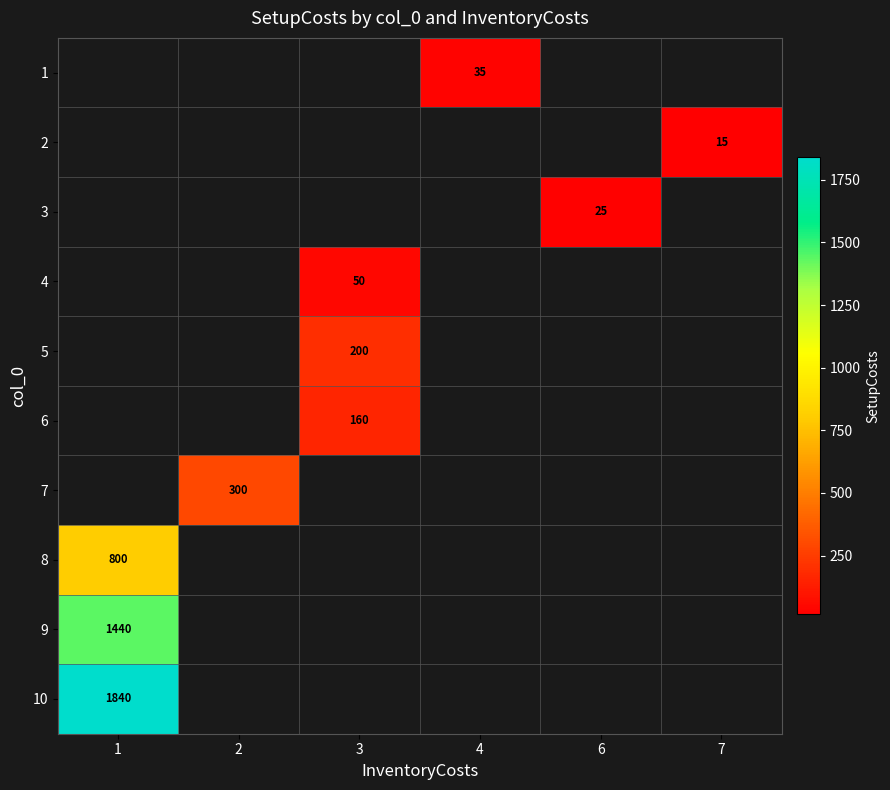

List the labels in order of row_3 value, smallest first.

1, 2, 3, 4, 6, 7